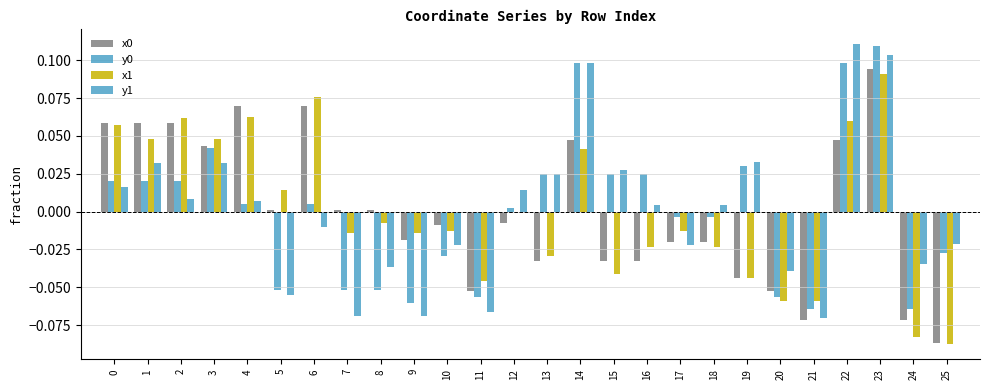

Count the number of categories in the chart.

26